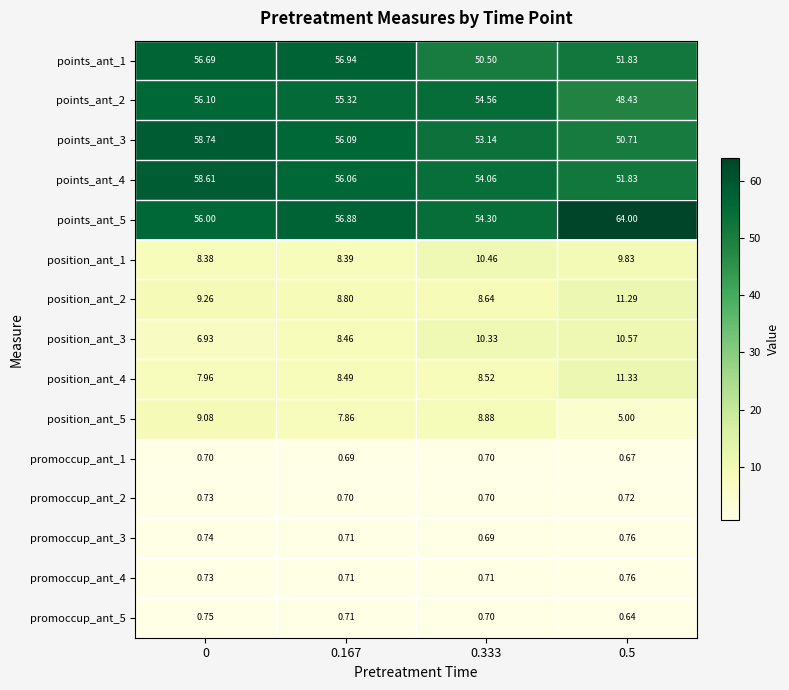

How many distinct data groups are displayed?

15